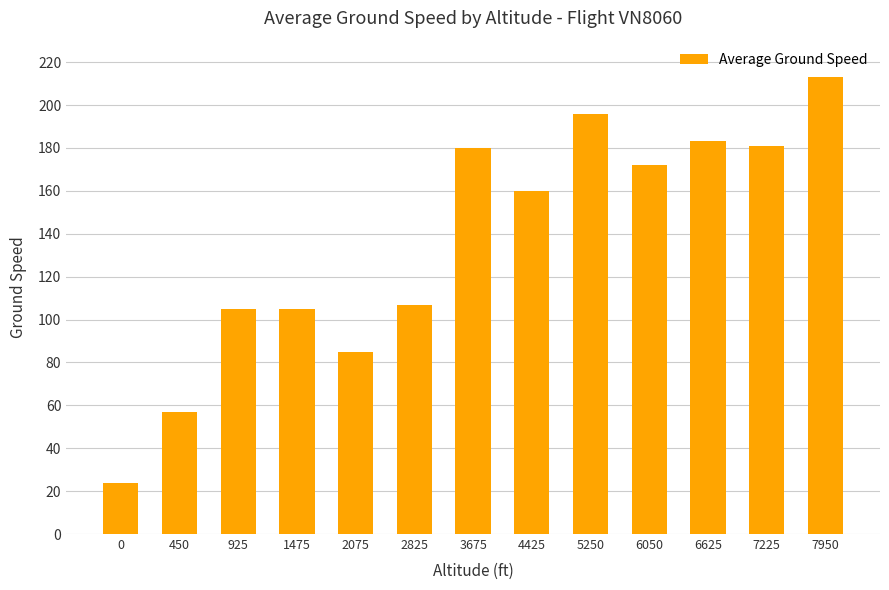

Between 3675 and 925, which is larger?

3675